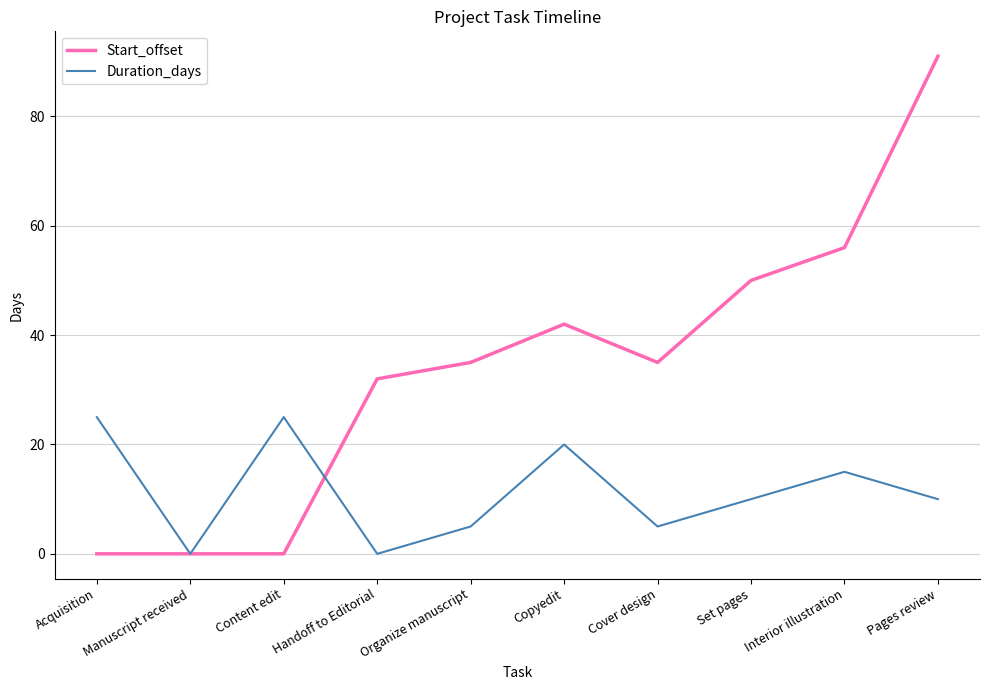

Is it true that Start_offset equals 35 at Cover design?

True